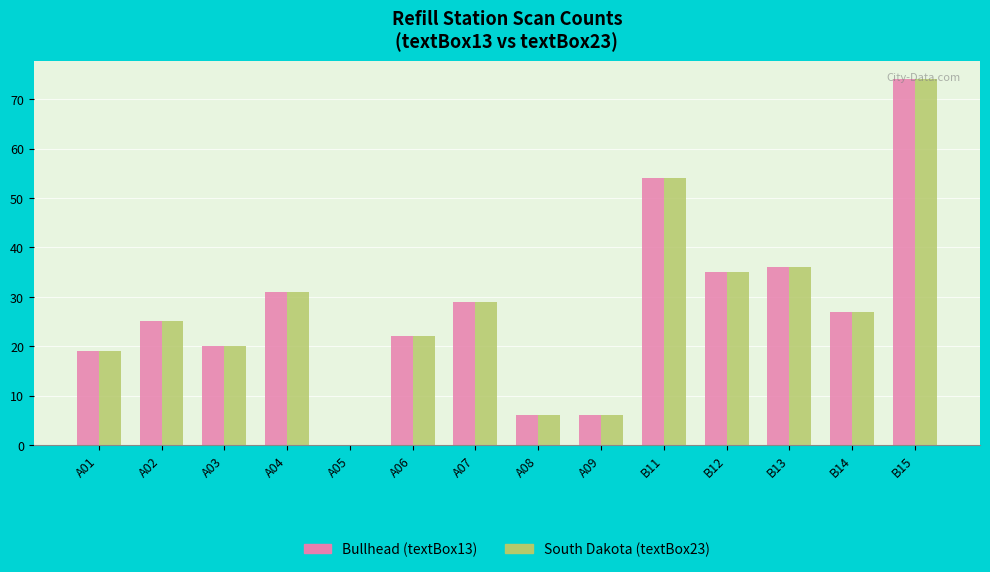

What is the total value across all series at A01?

38